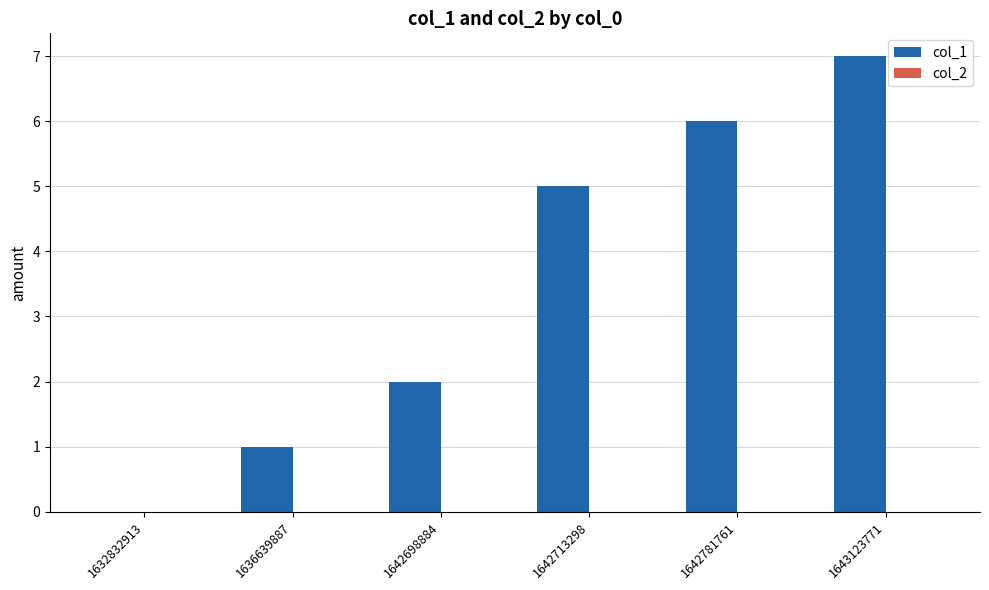

The chart shows a value of 3 at 1642698884. True or false?

False